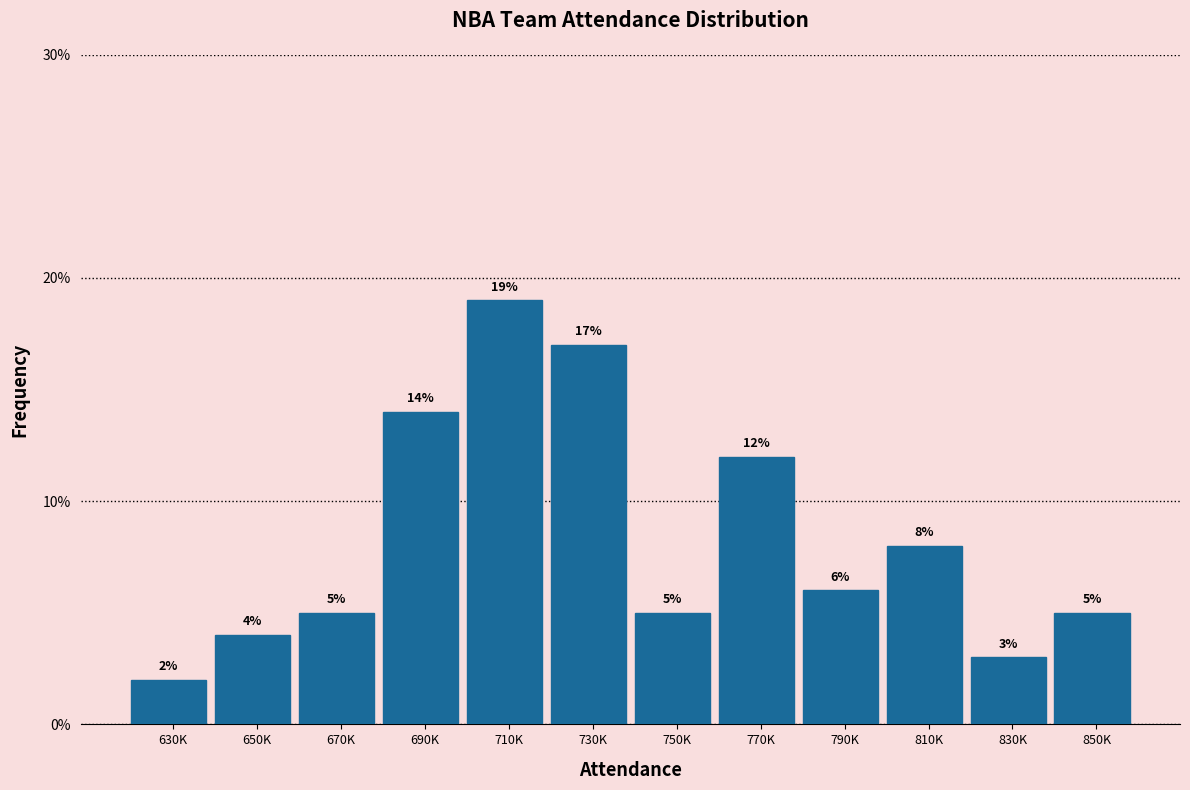

Reading left to right, extract all data points from this chart.

2.0	4.0	5.0	14.0	19.0	17.0	5.0	12.0	6.0	8.0	3.0	5.0